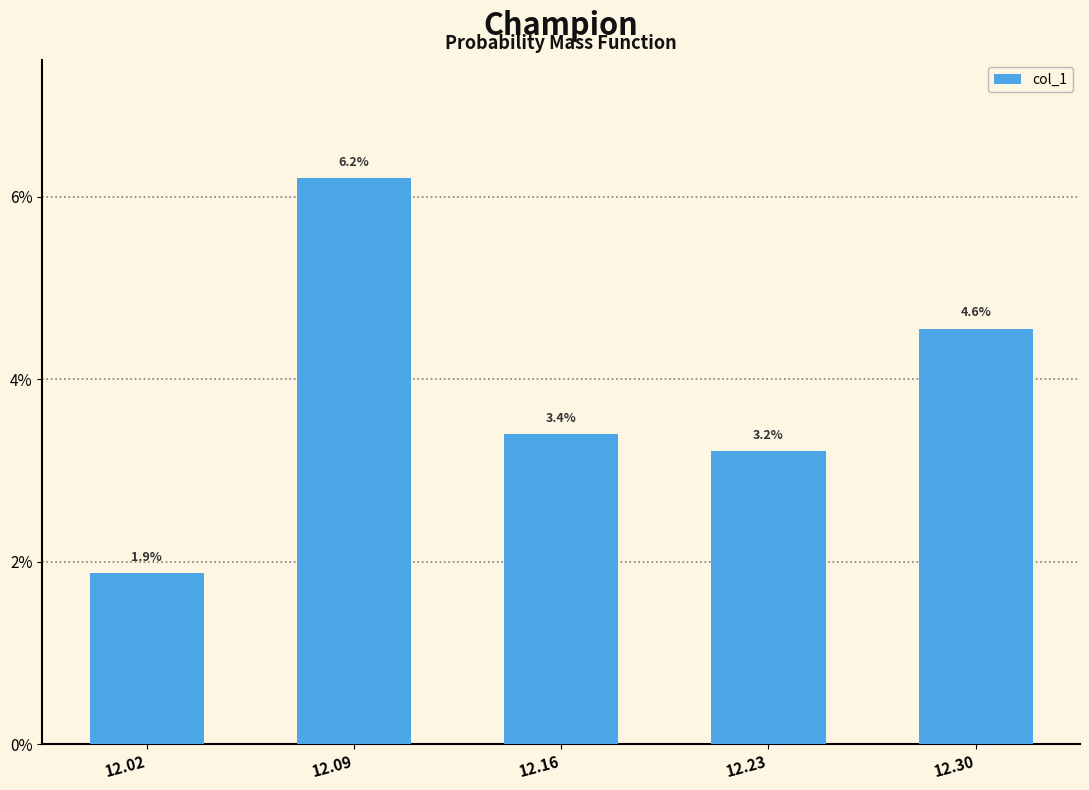

The value at 12.02 is 0.0. True or false?

False